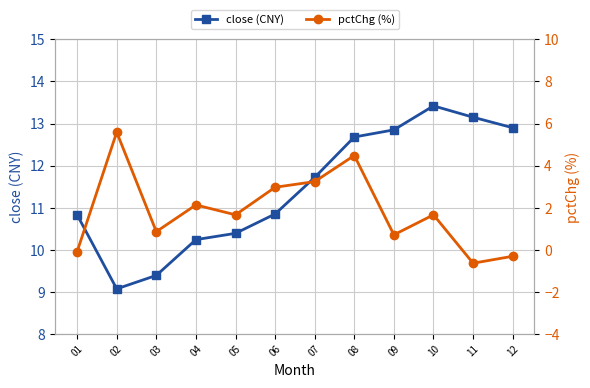

Where is the first local minimum for pctChg (%)?

03